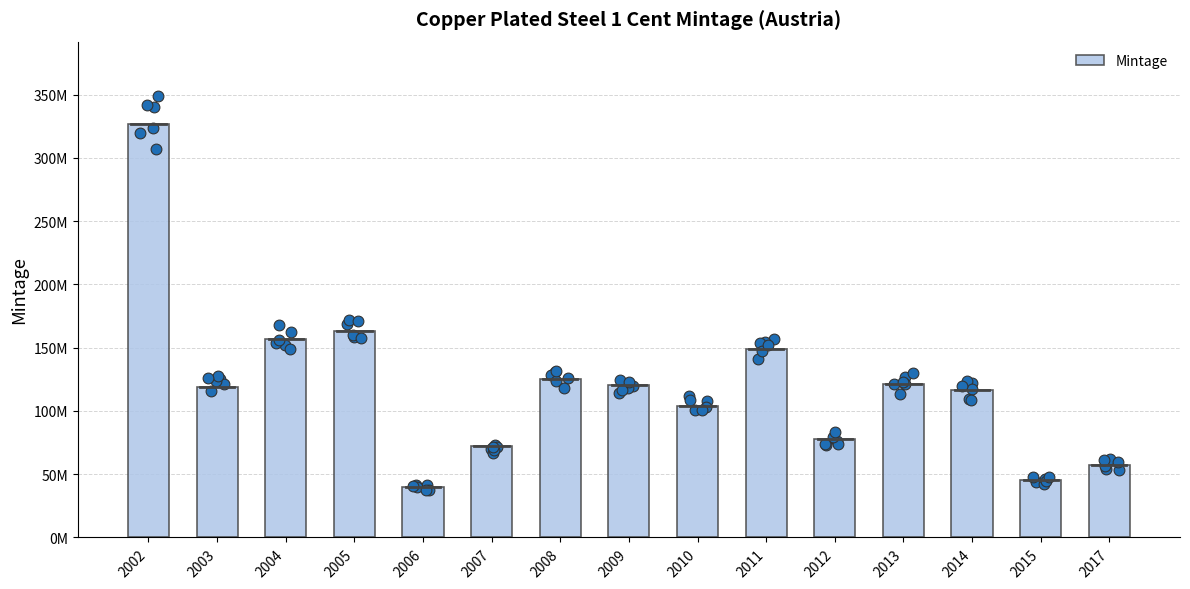

Which has a higher value, 2008 or 2009?

2008